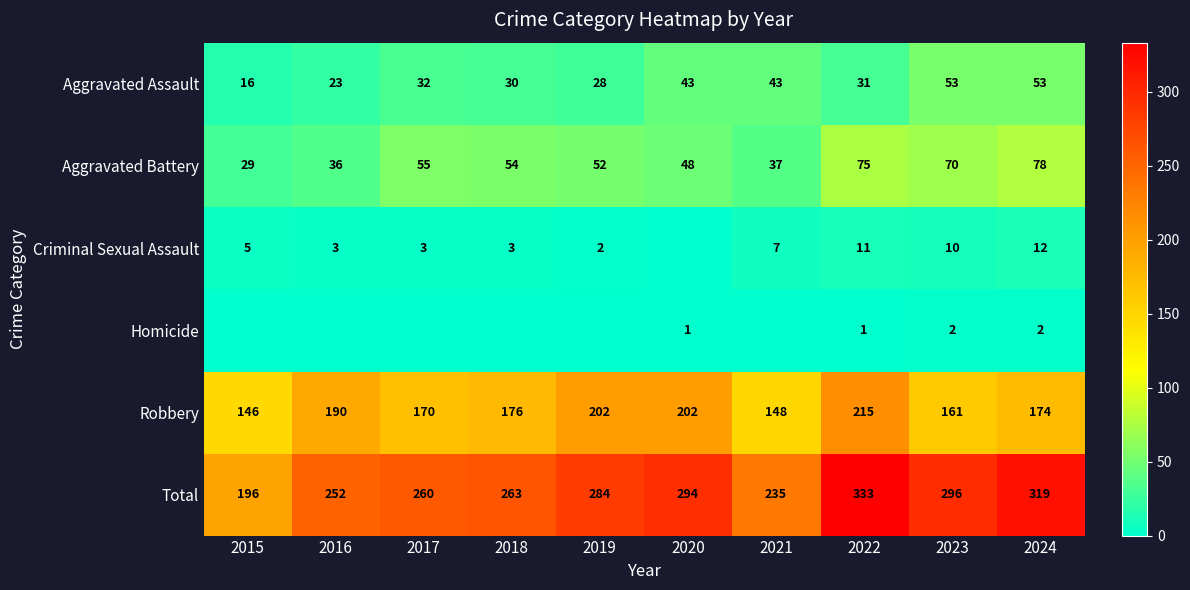

Between 2021 and 2023, which is larger?

2023